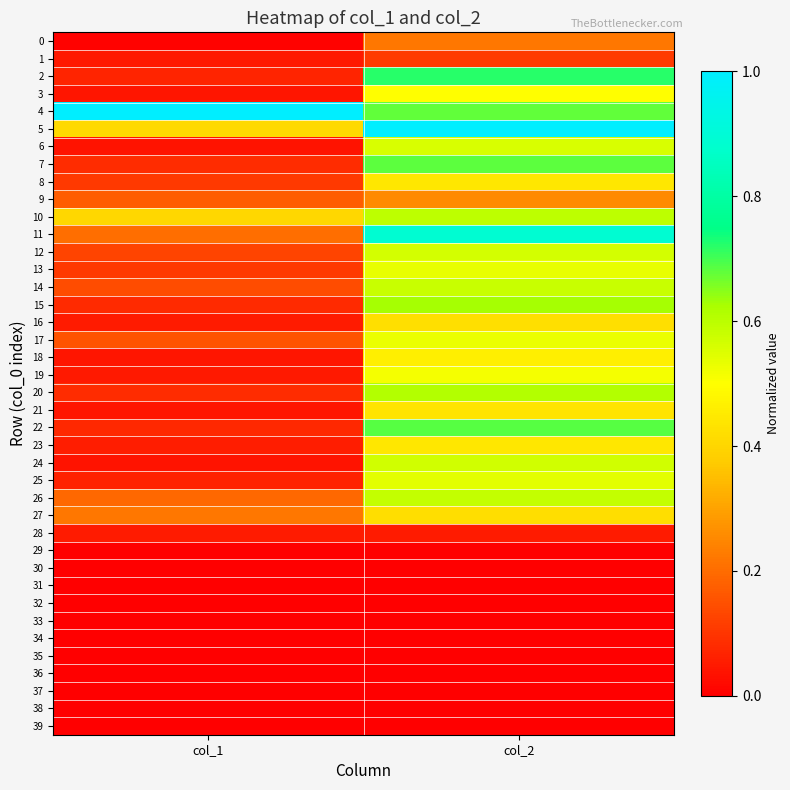

At which category does the chart reach its minimum across all series?

col_1